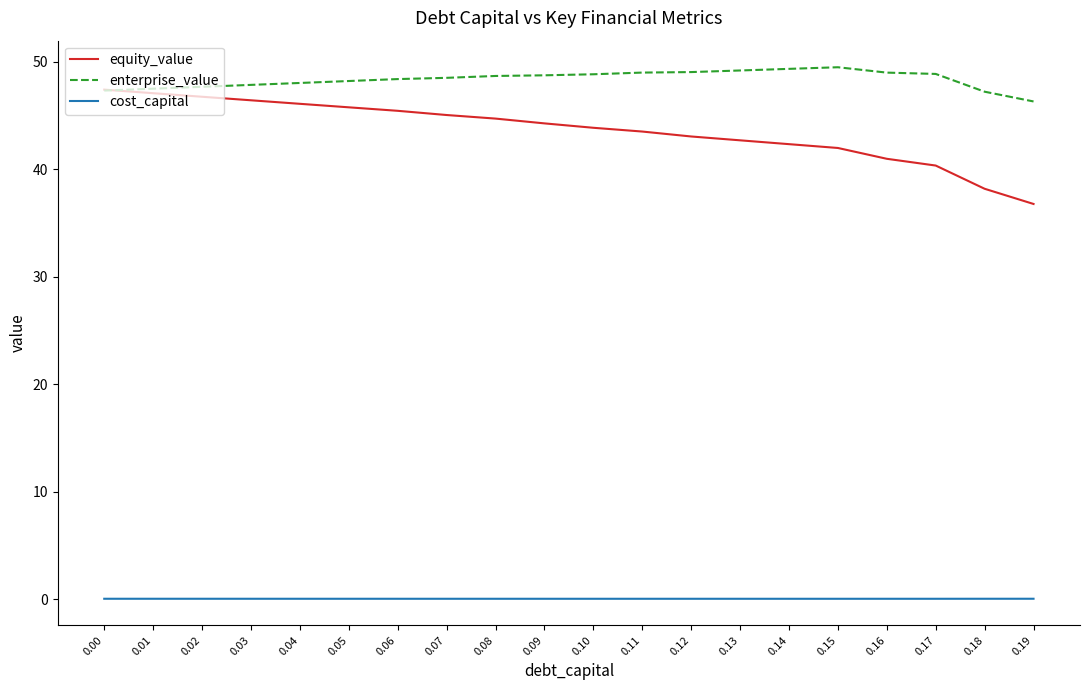

True or false: cost_capital and enterprise_value cross at least once.

False